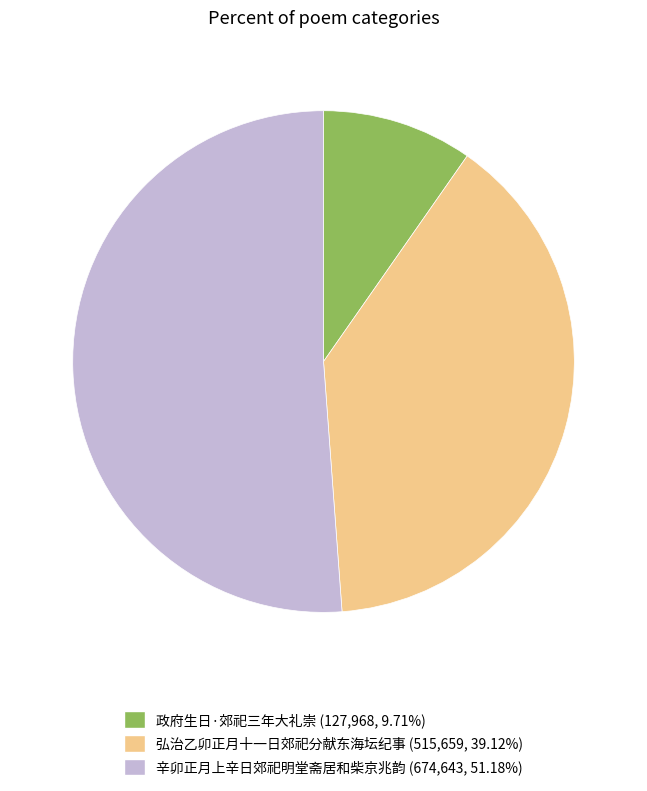

Is the sum of 弘治乙卯正月十一日郊祀分献东海坛纪事 and 辛卯正月上辛日郊祀明堂斋居和柴京兆韵 greater than half?

Yes